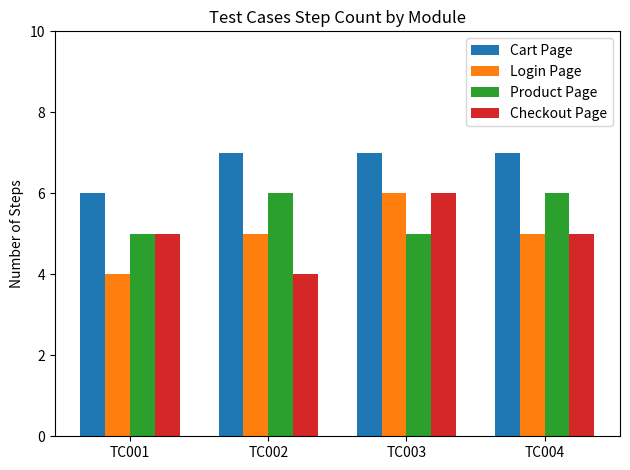

Is the value of Product Page at TC004 greater than the value of Cart Page at TC002?

No